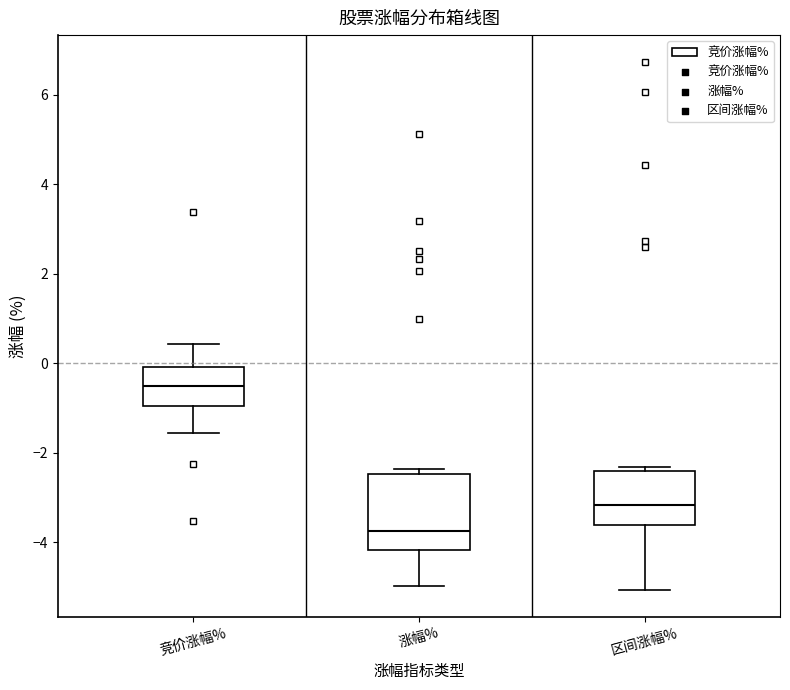

Which box's median line is the highest?

竞价涨幅%